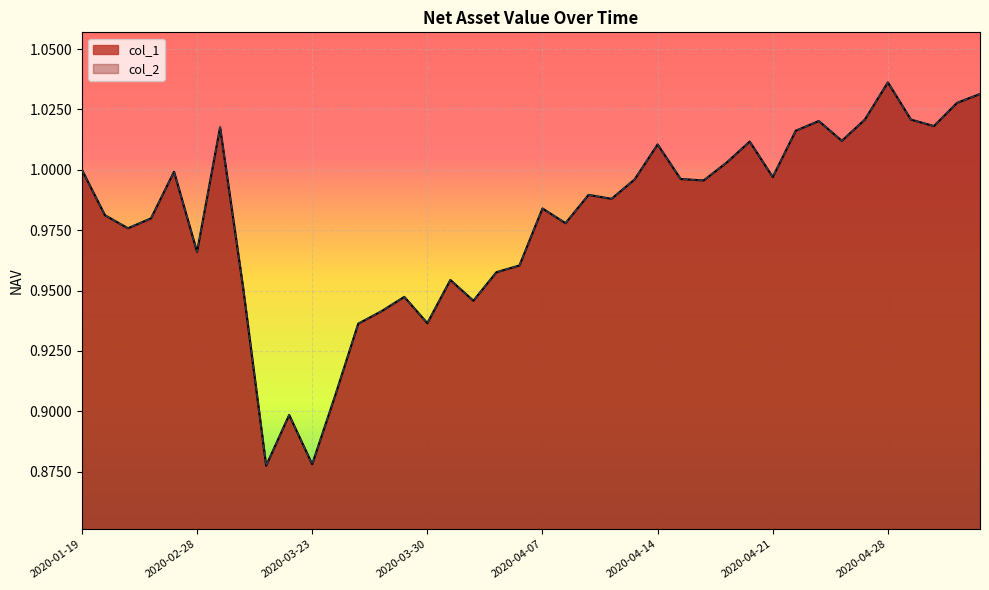

What is the minimum value shown in the chart?

0.9